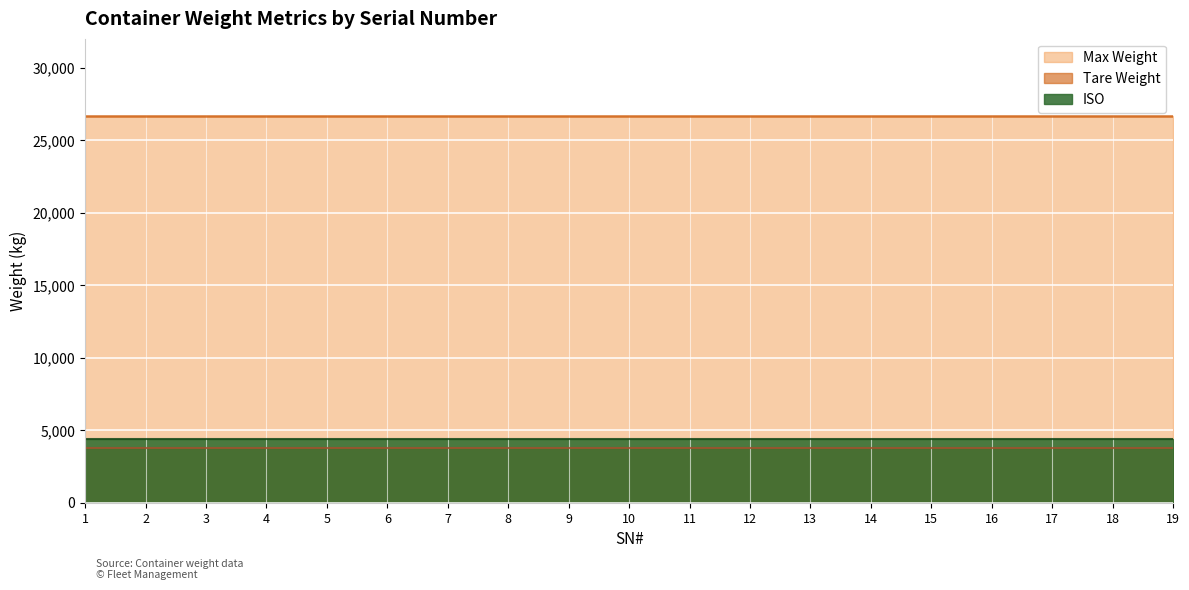

True or false: Max Weight has more than 0 interior local peaks.

False